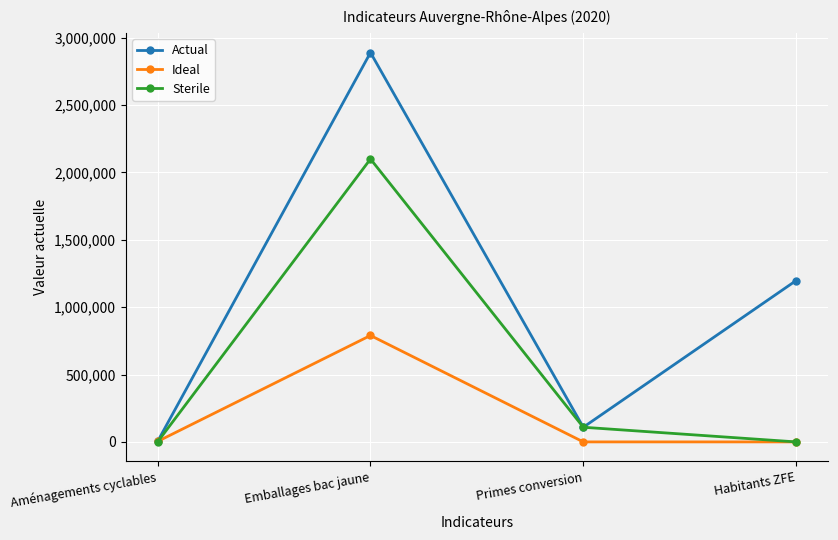

Is the value of Actual at Aménagements cyclables greater than the value of Sterile at Primes conversion?

No